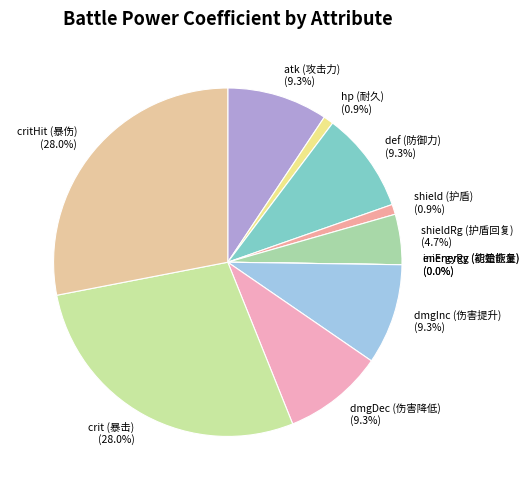

How many slices are in this pie chart?

11